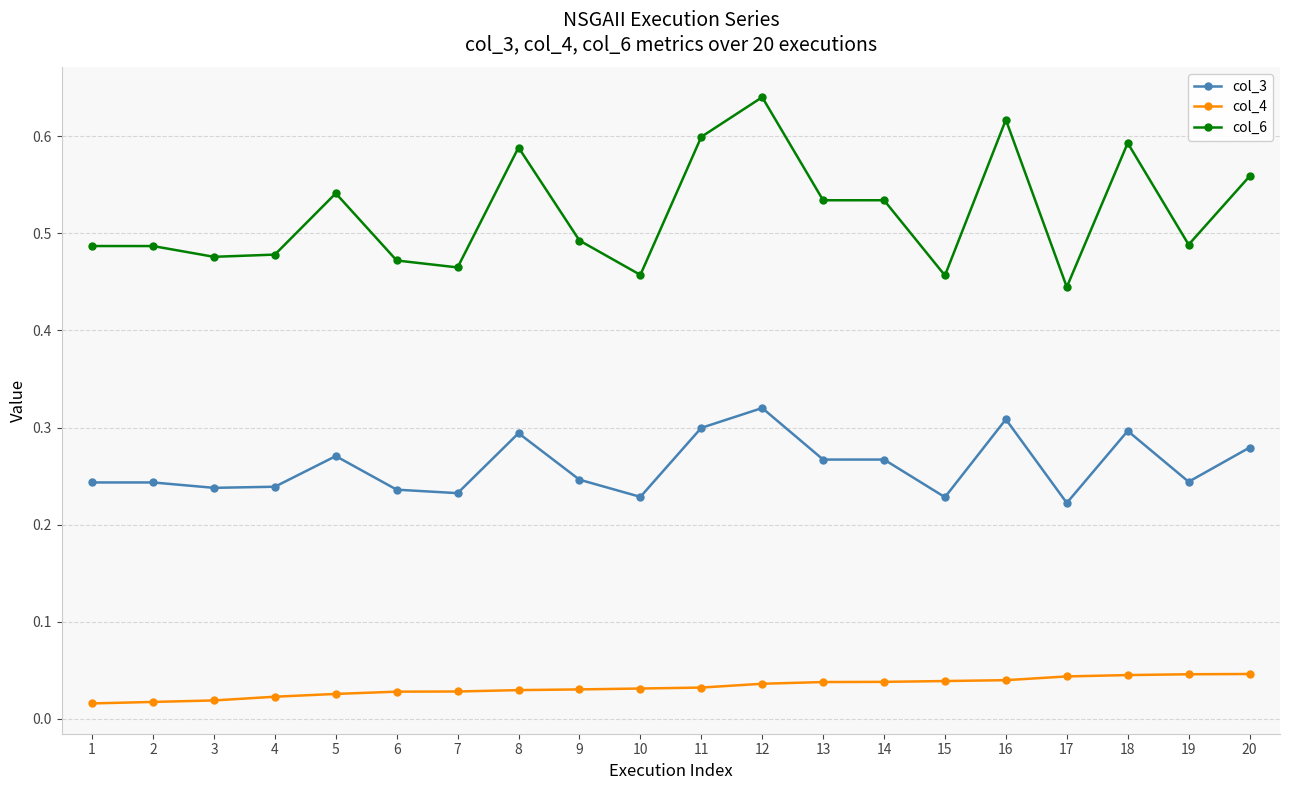

The value of col_6 at 4 is 0.7. True or false?

False